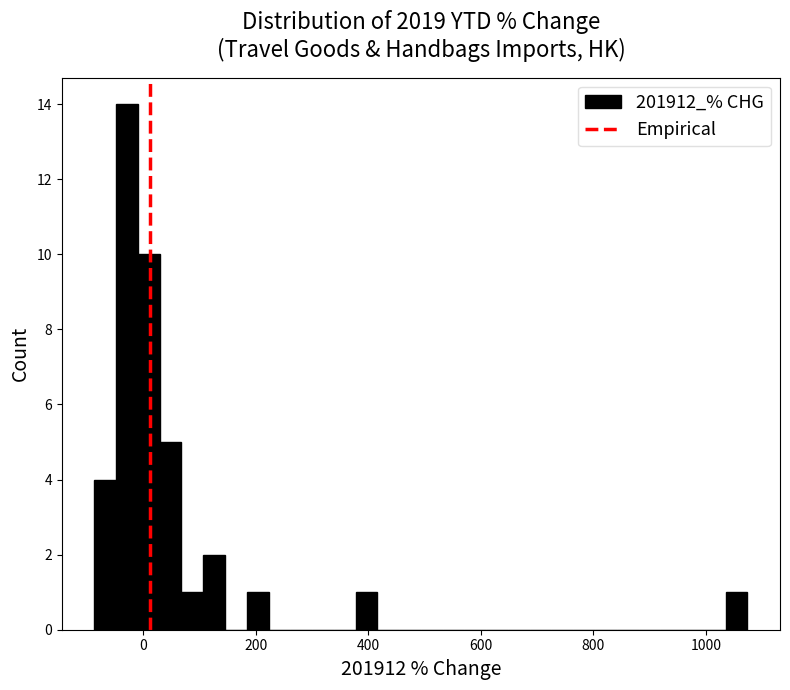

Around what value on the x-axis is the tallest bar? Give the approximate position of its centre, as read against the axis.

-20